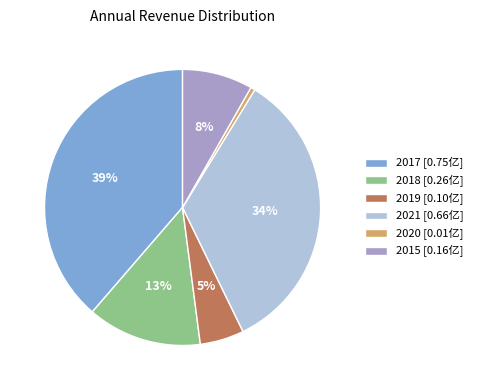

Which slice is the smallest?

2020